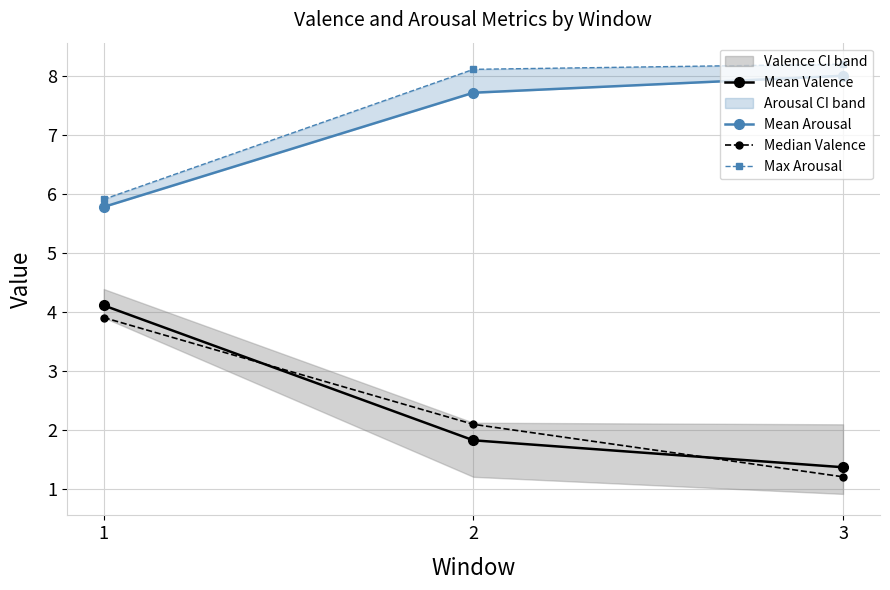

At how many categories does at least one series exceed 7?

2